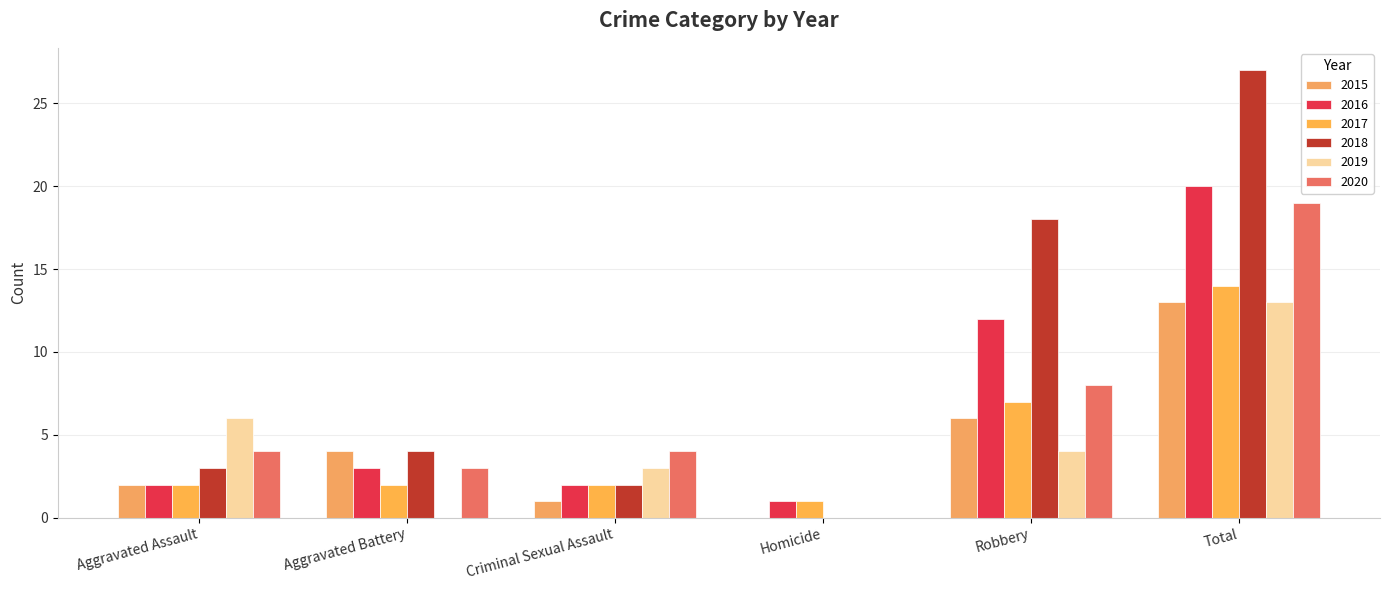

How many data points does each series have?

6